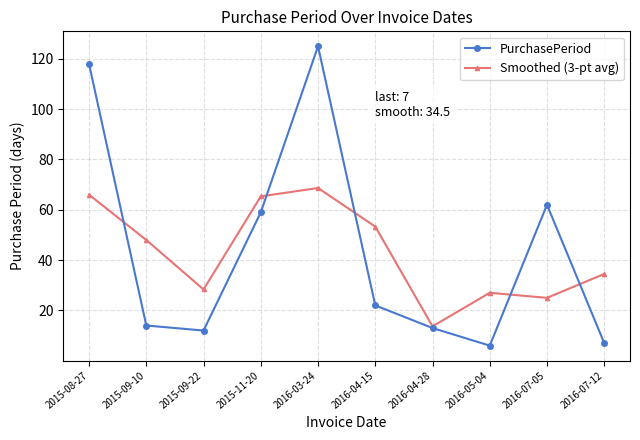

What is the sum of all PurchasePeriod values?

438.0